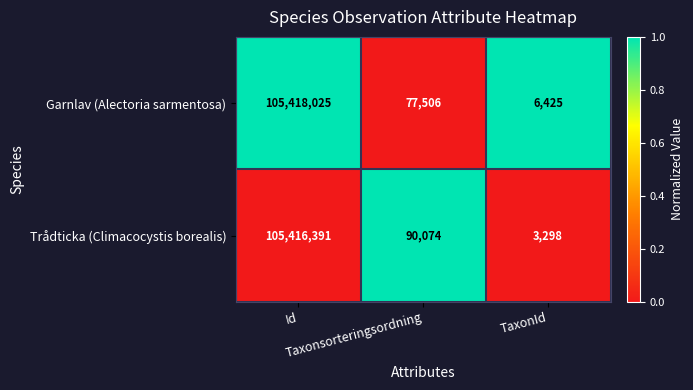

List the series in order of their peak value, lowest first.

Trådticka (Climacocystis borealis), Garnlav (Alectoria sarmentosa)